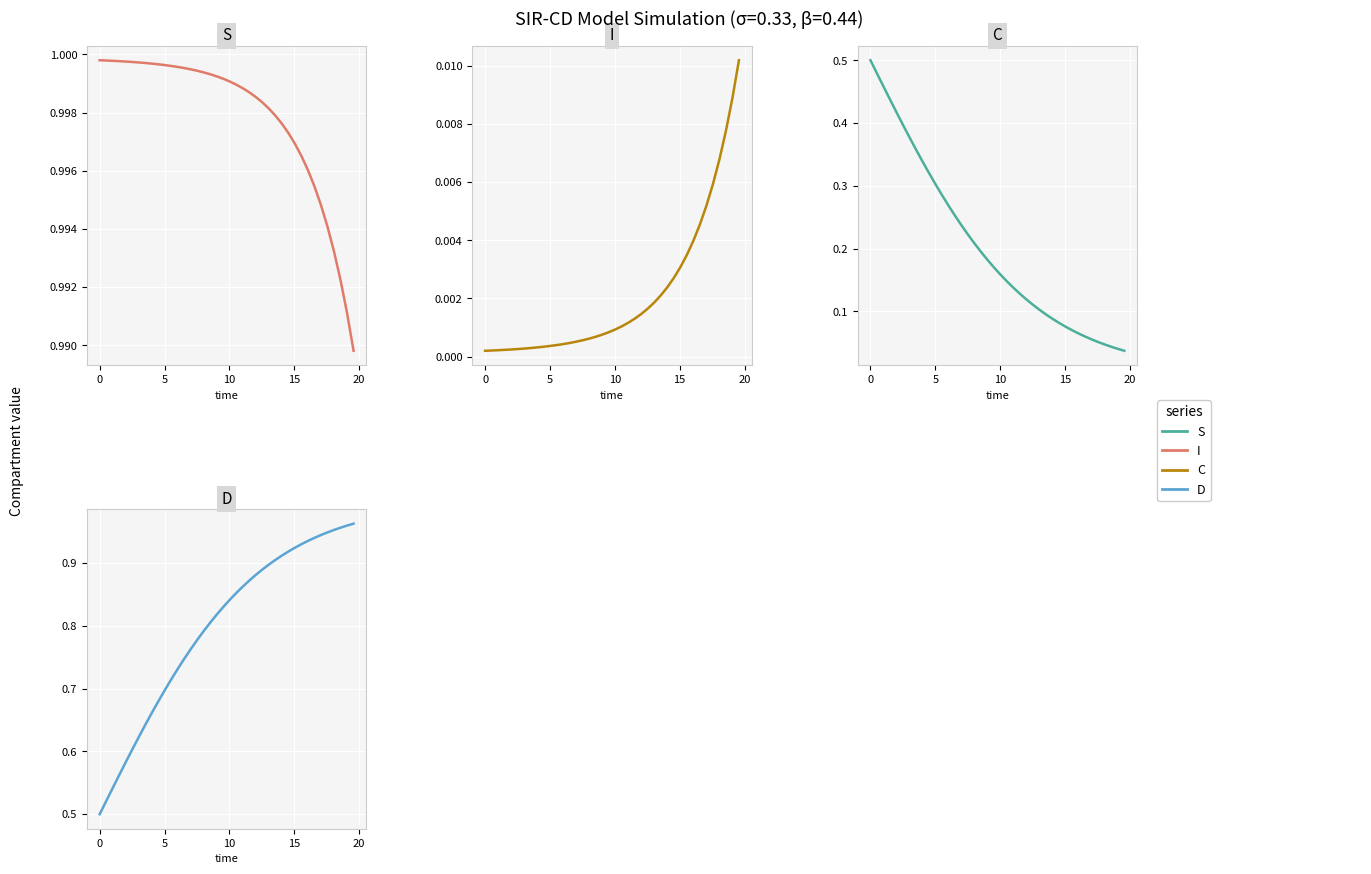

Which series has the largest range (max minus min)?

C